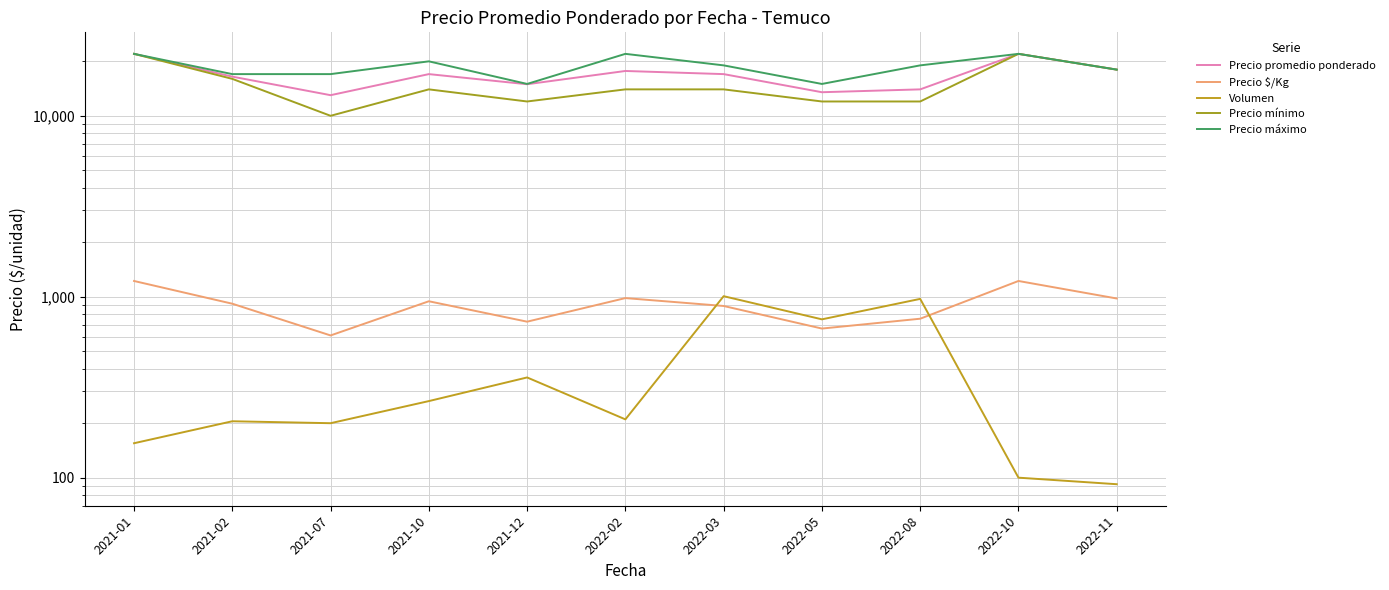

What position from the right is 2021-07?

9